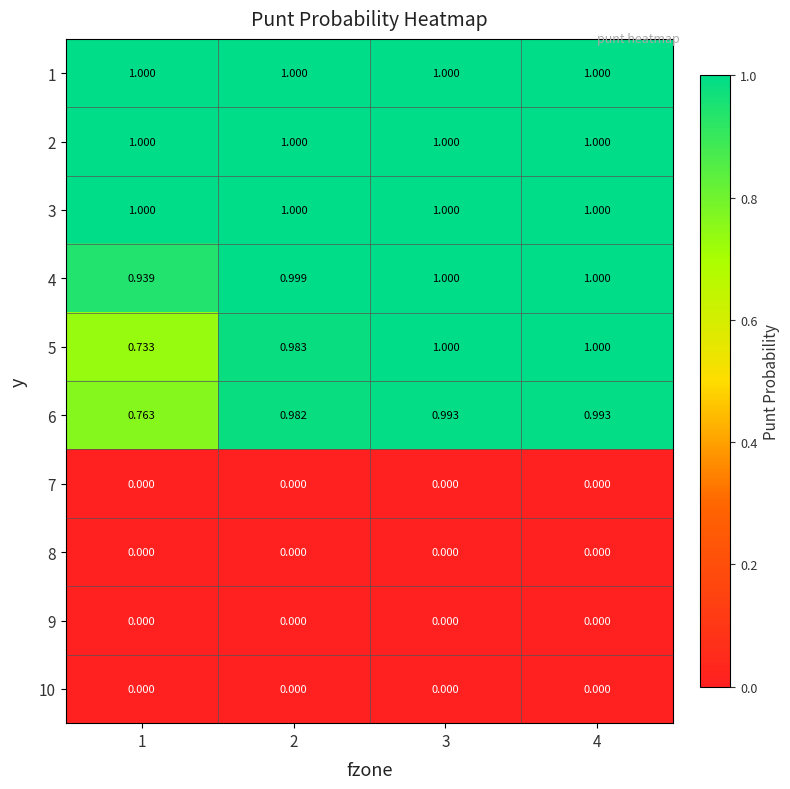

Reading left to right, list all the values displayed in this chart.

1: 1=1.0	2=1.0	3=1.0	4=1.0
2: 1=1.0	2=1.0	3=1.0	4=1.0
3: 1=1.0	2=1.0	3=1.0	4=1.0
4: 1=0.9	2=1.0	3=1.0	4=1.0
5: 1=0.7	2=1.0	3=1.0	4=1.0
6: 1=0.8	2=1.0	3=1.0	4=1.0
7: 1=0.0	2=0.0	3=0.0	4=0.0
8: 1=0.0	2=0.0	3=0.0	4=0.0
9: 1=0.0	2=0.0	3=0.0	4=0.0
10: 1=0.0	2=0.0	3=0.0	4=0.0